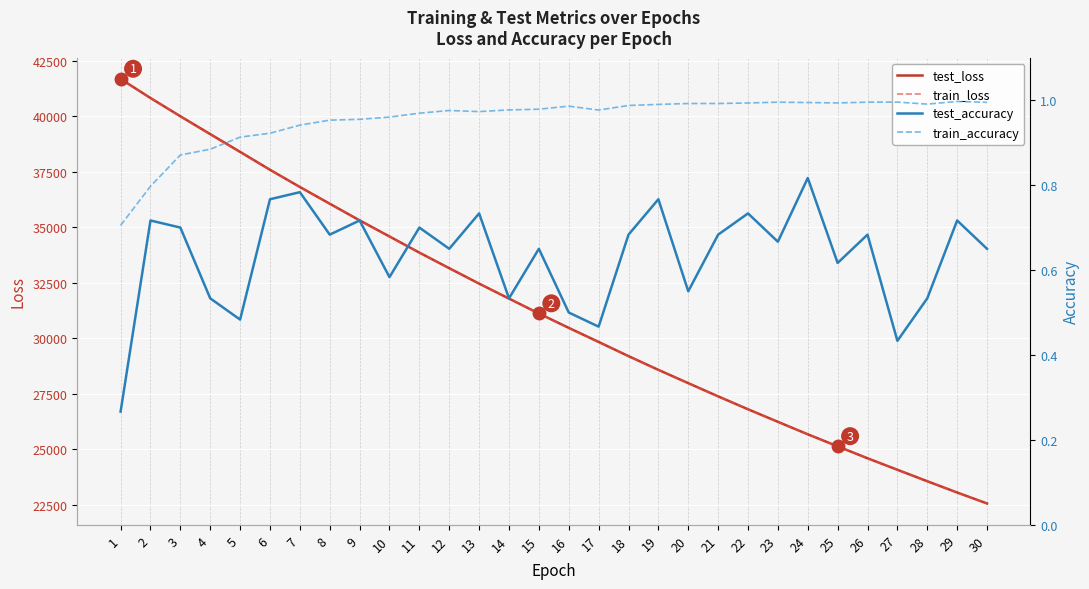

At which category does the chart reach its minimum across all series?

1